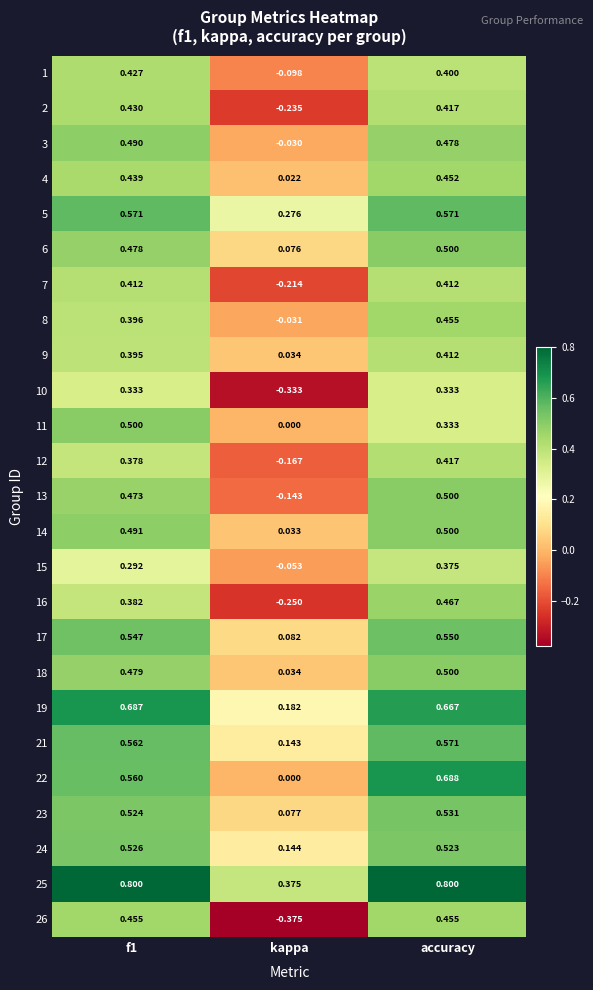

Which series has the largest total across all categories?

25